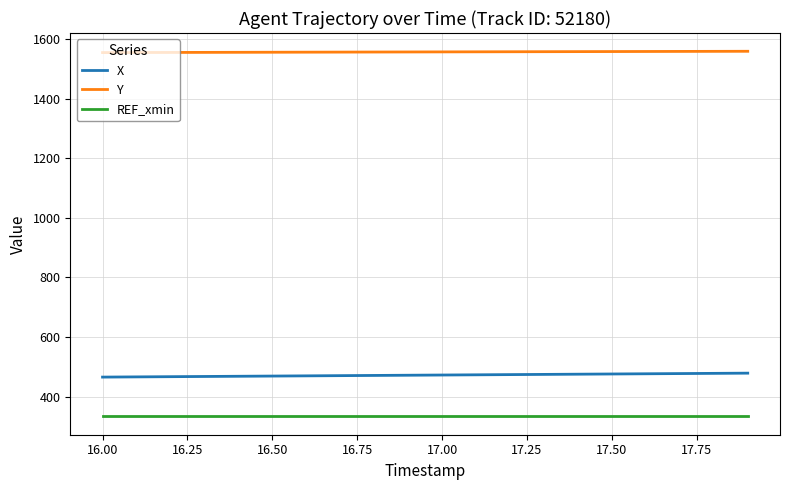

True or false: REF_xmin and X cross at least once.

False